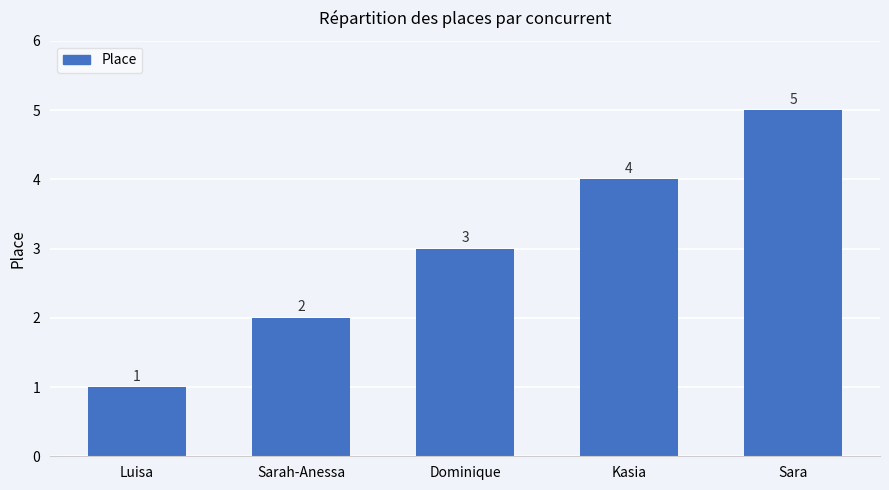

List the labels in order of value, smallest first.

Luisa, Sarah-Anessa, Dominique, Kasia, Sara